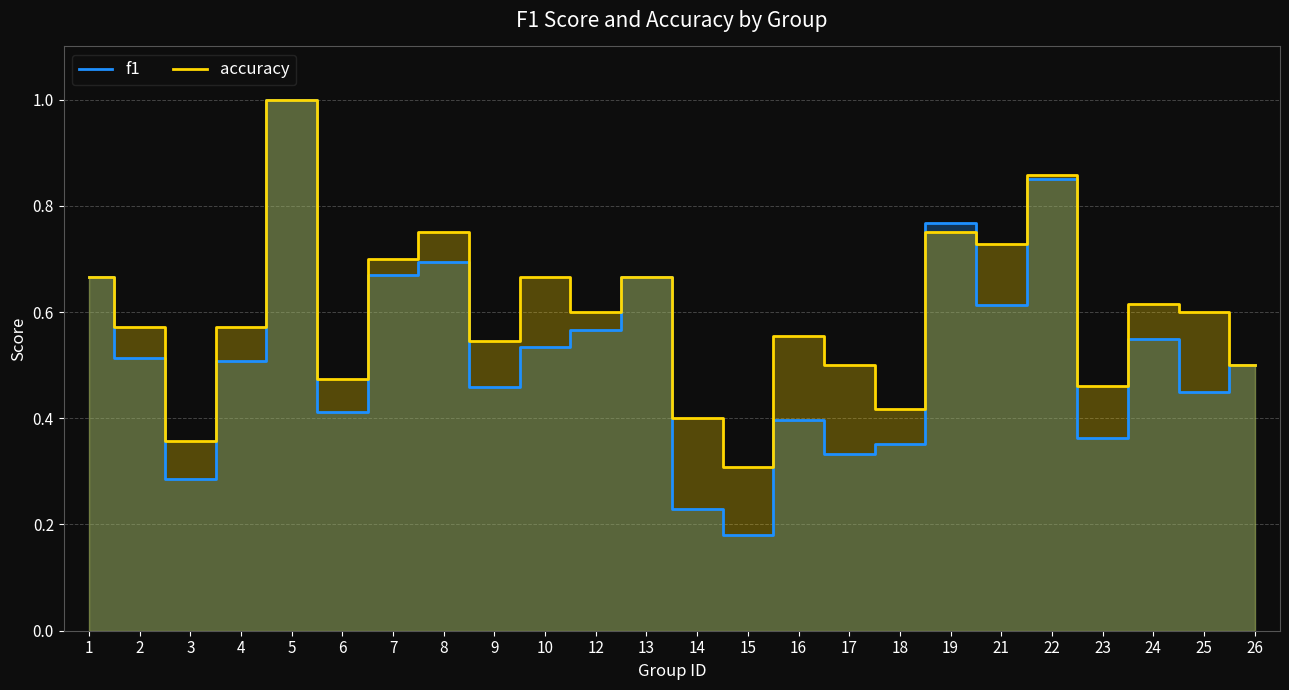

List the series in order of their peak value, highest first.

f1, accuracy